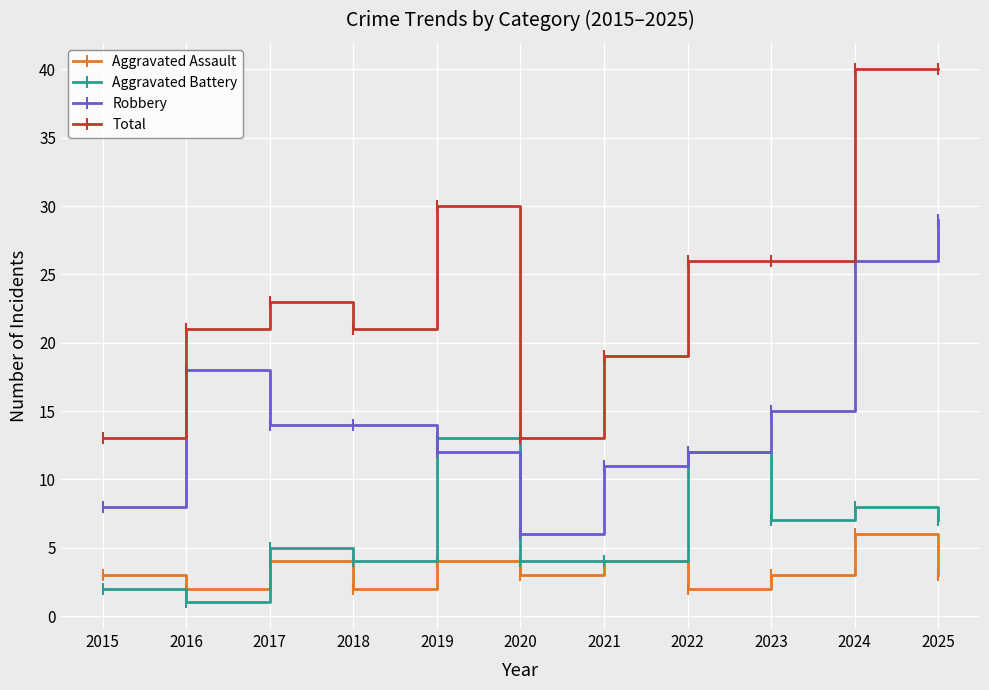

In Aggravated Assault, how many points are higher than both neighbors (excluding endpoints)?

4